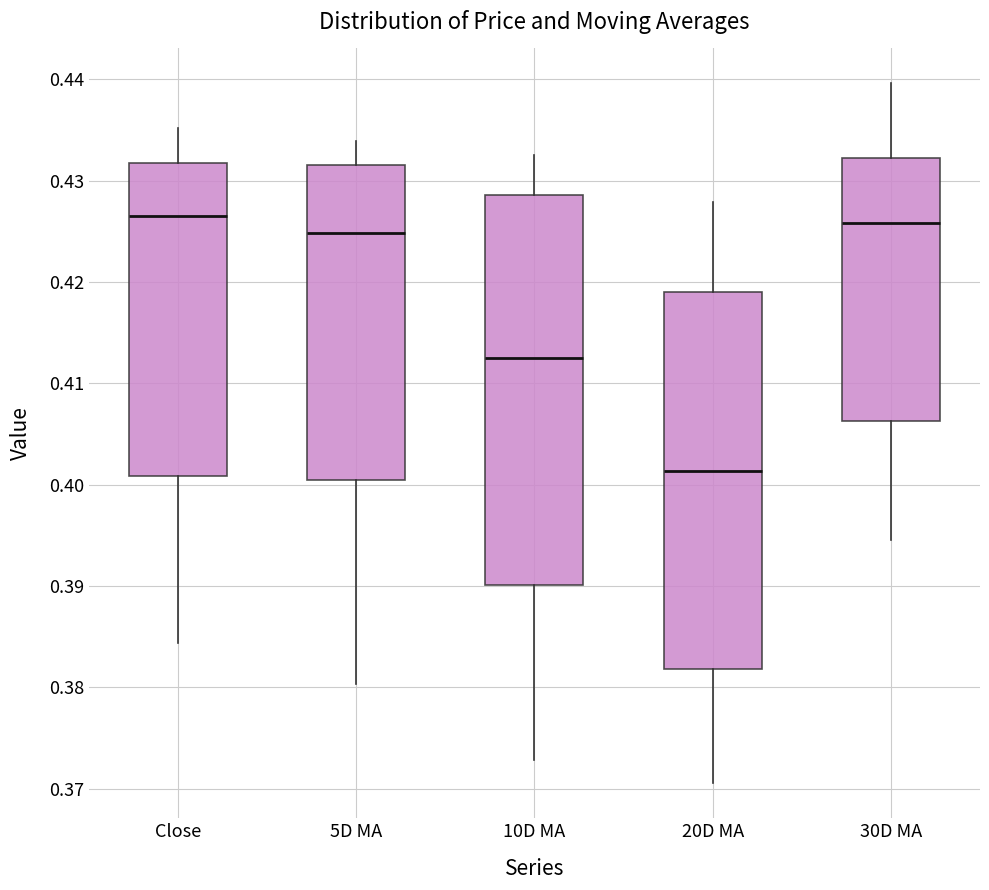

Reading left to right, transcribe this box plot: for each box, give where its median line is, the range the box spans, and where its two whiskers end, as read against the y-axis. The values are not printed on the chart, so give them approximately, as read against the axis.

Close: median 0.427, box 0.401 to 0.432, whiskers 0.384 to 0.435
5D MA: median 0.425, box 0.400 to 0.432, whiskers 0.380 to 0.434
10D MA: median 0.412, box 0.390 to 0.429, whiskers 0.373 to 0.432
20D MA: median 0.401, box 0.382 to 0.419, whiskers 0.371 to 0.428
30D MA: median 0.426, box 0.406 to 0.432, whiskers 0.394 to 0.440